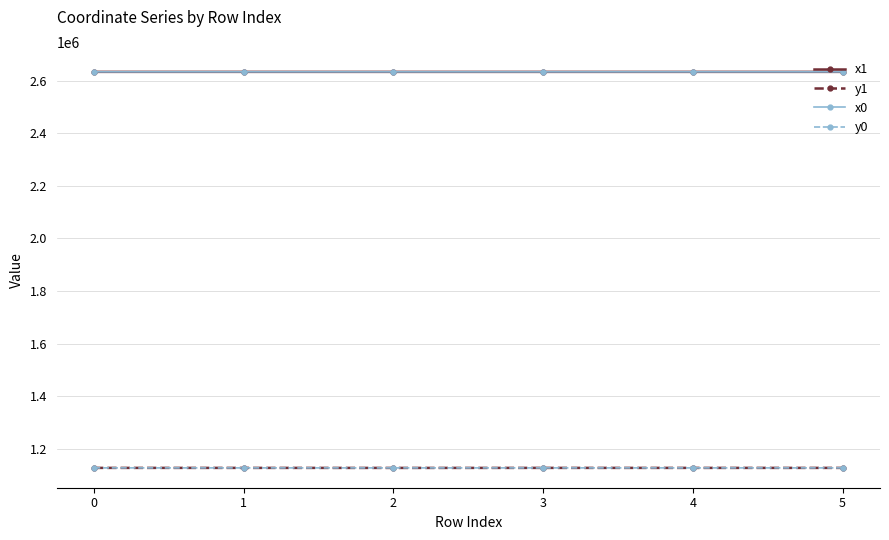

What is the average value of the x1 series?

2634399.4